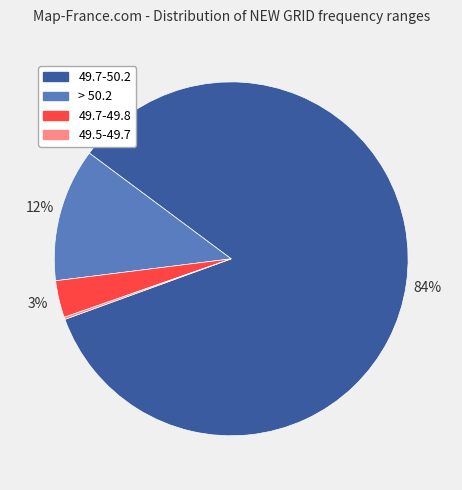

Does any single category account for the majority?

Yes